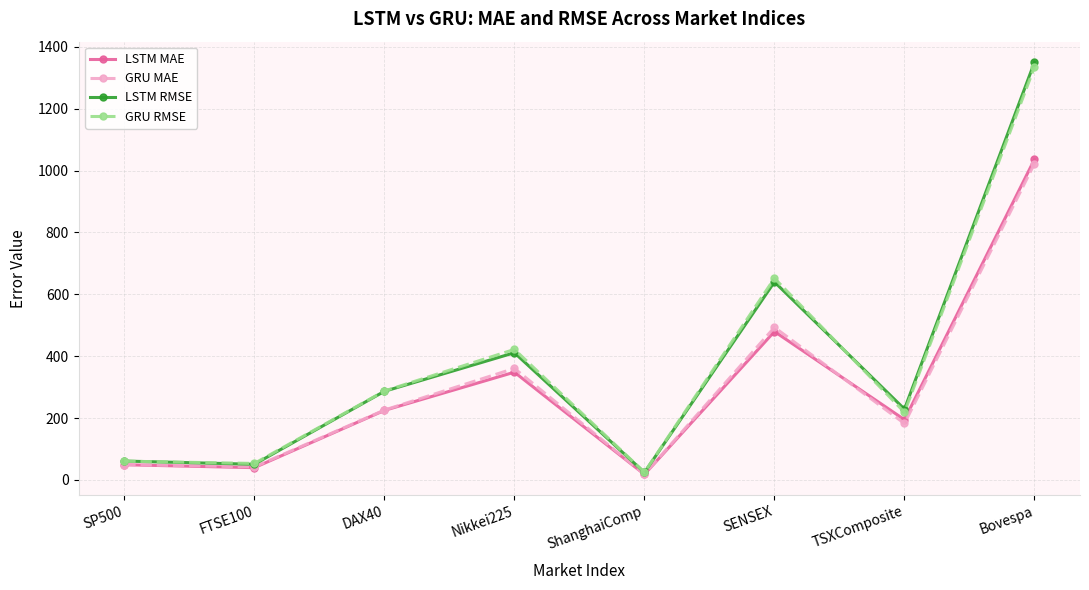

What value does the GRU RMSE series have at SENSEX?

651.8